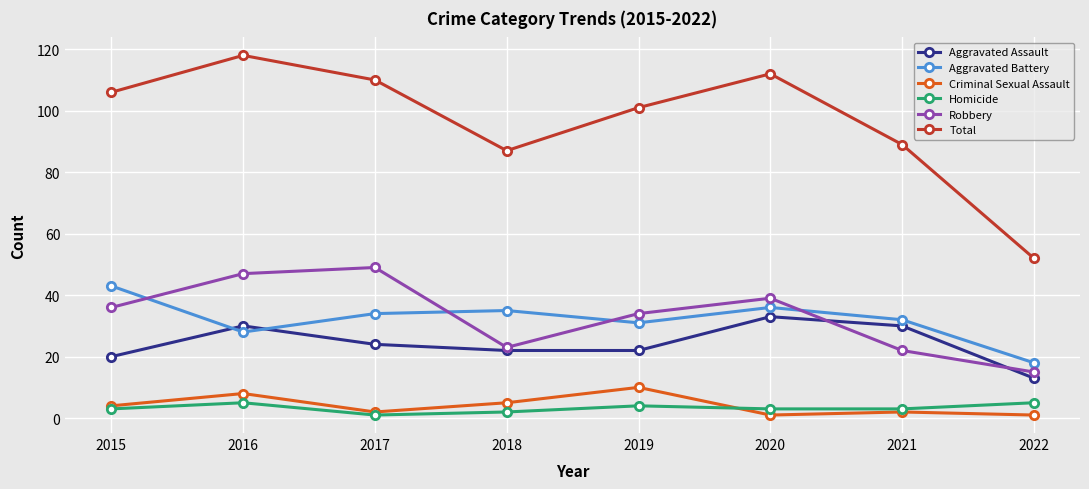

What is the highest value of the Criminal Sexual Assault series?

10